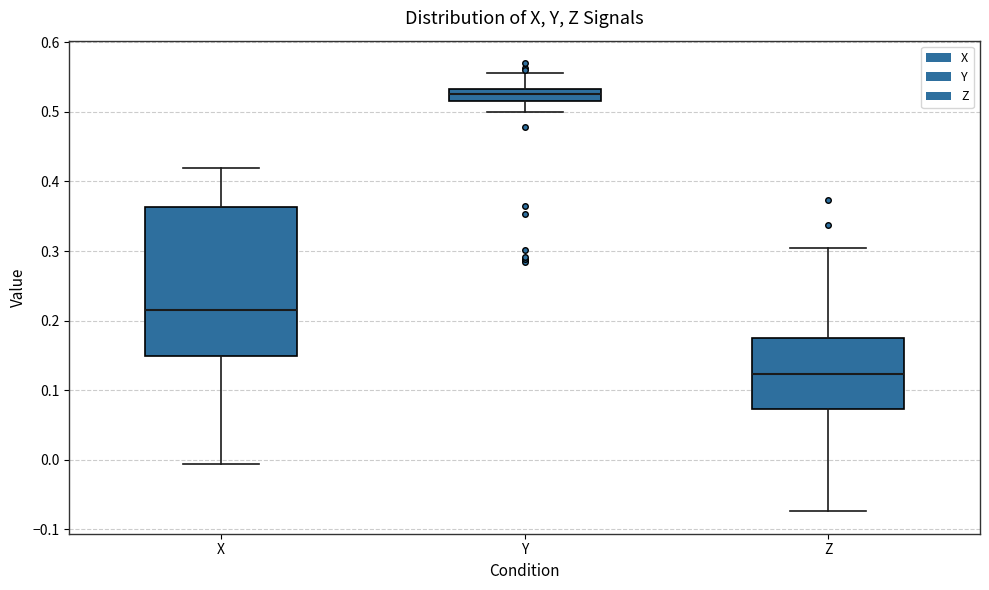

Reading left to right, transcribe this box plot: for each box, give where its median line is, the range the box spans, and where its two whiskers end, as read against the y-axis. The values are not printed on the chart, so give them approximately, as read against the axis.

X: median 0.22, box 0.15 to 0.36, whiskers -0.01 to 0.42
Y: median 0.52 (inside the box), box 0.52 to 0.53, whiskers 0.50 to 0.56
Z: median 0.12, box 0.07 to 0.18, whiskers -0.07 to 0.30